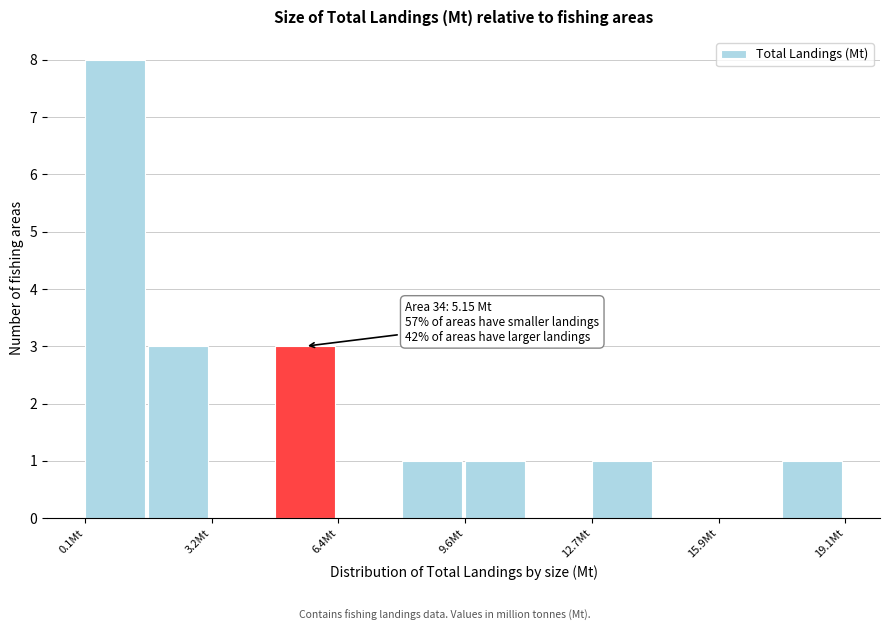

Read against the x-axis, roughly where is the centre of the tallest bar?

1.0